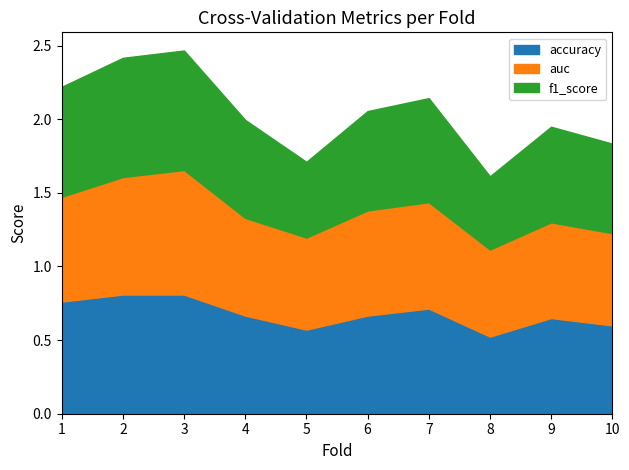

What is the sum of all auc values?

6.9